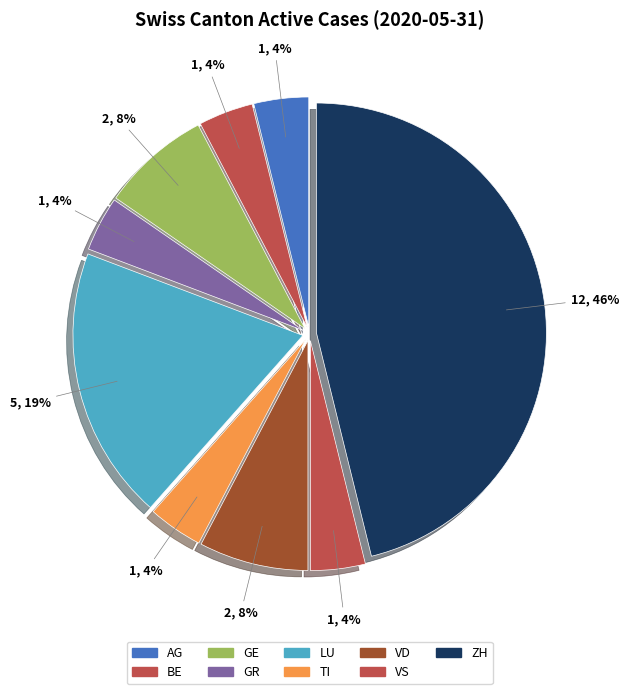

Between AG and LU, which is larger?

LU